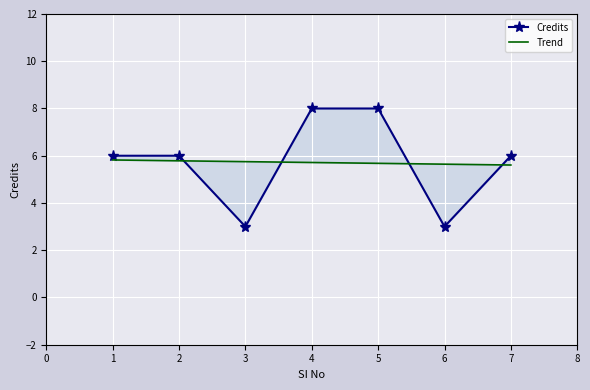

Read the Trend value at 3.

5.7